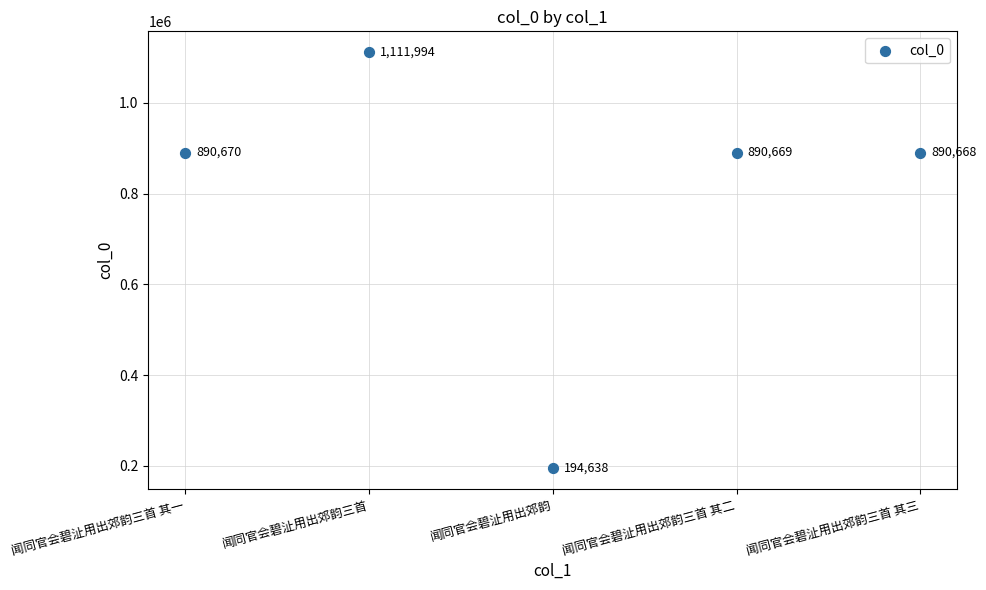

What is the range of Y values (max minus min)?

917356